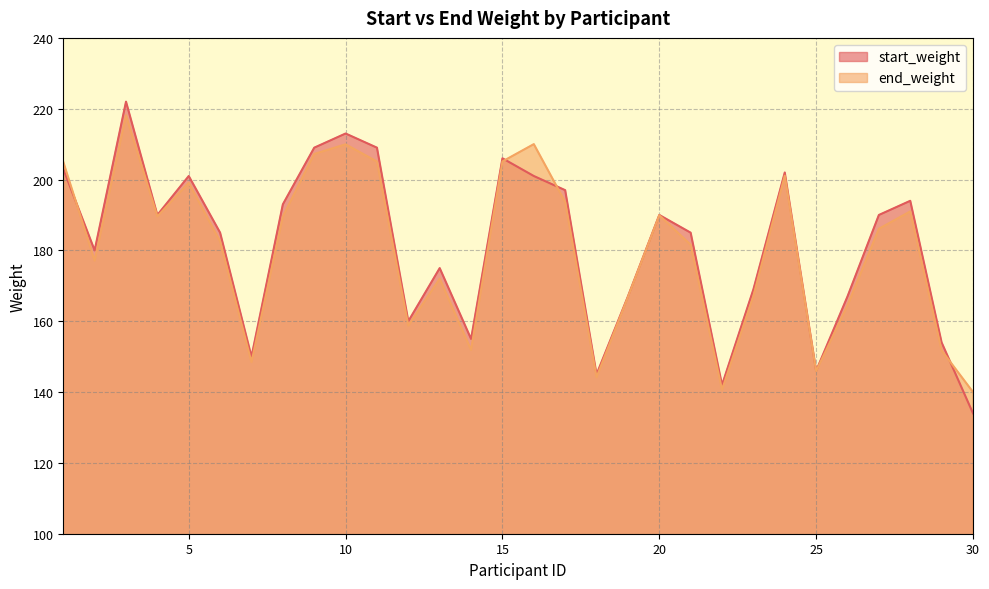

Which series has the widest spread of values?

start_weight